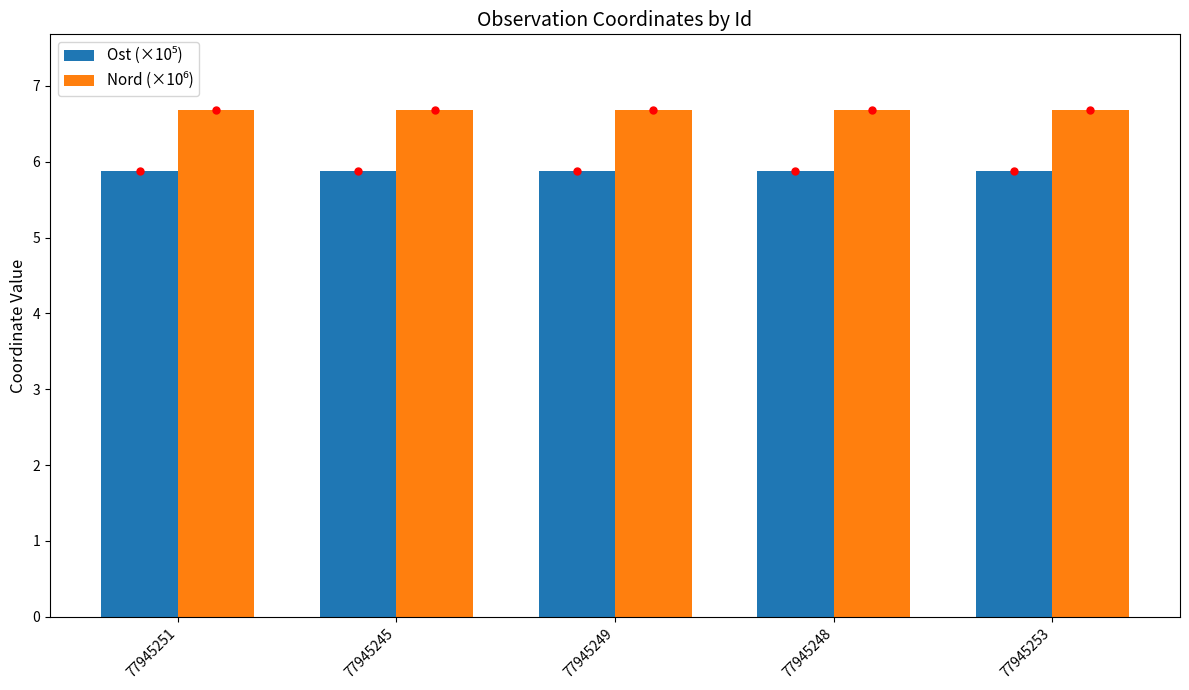

At how many categories does at least one series exceed 5?

5